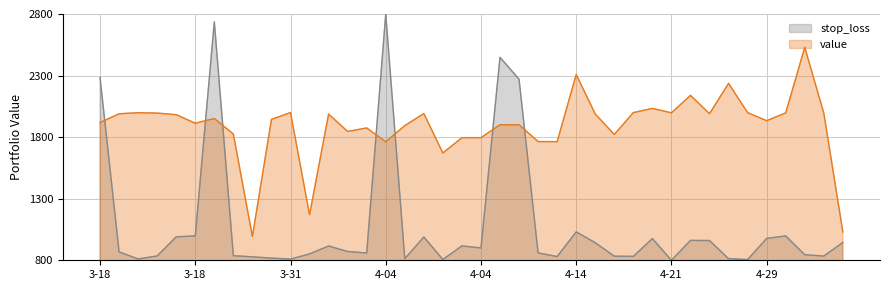

How many lines are shown in the chart?

2